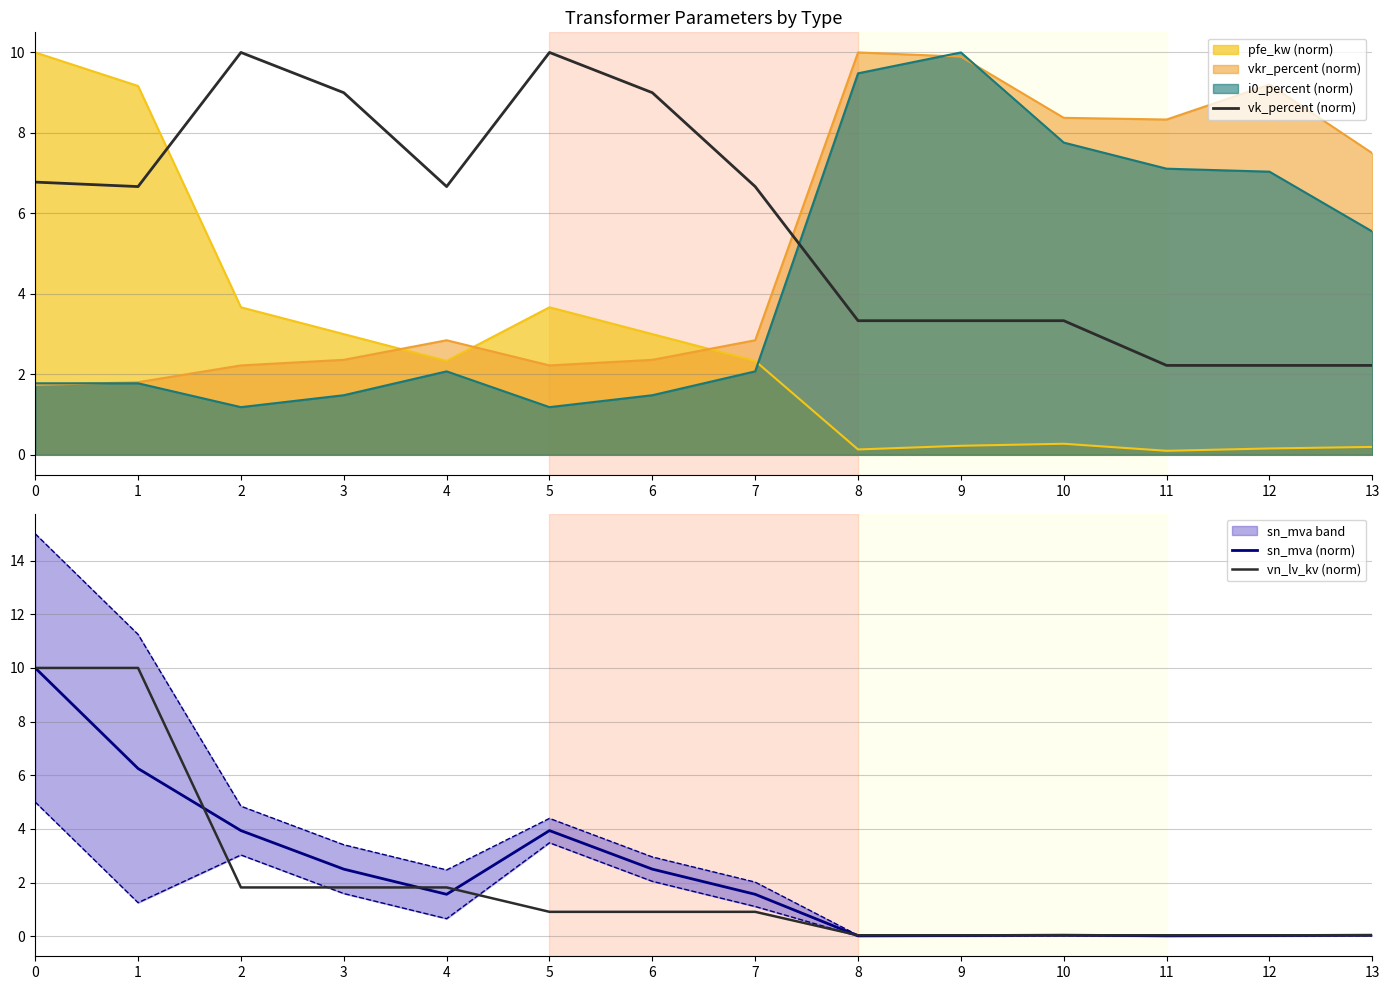

Is it true that sn_mva (norm) equals 6.2 at 5?

False